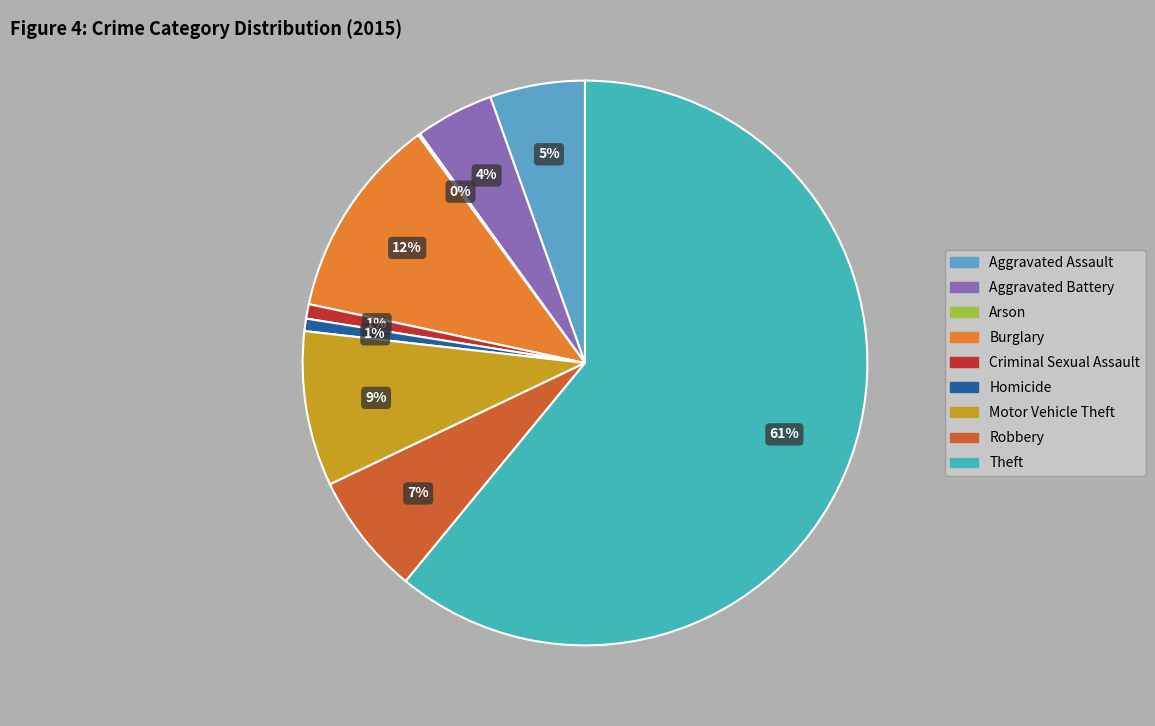

Is it true that Homicide is 11% of the pie?

False